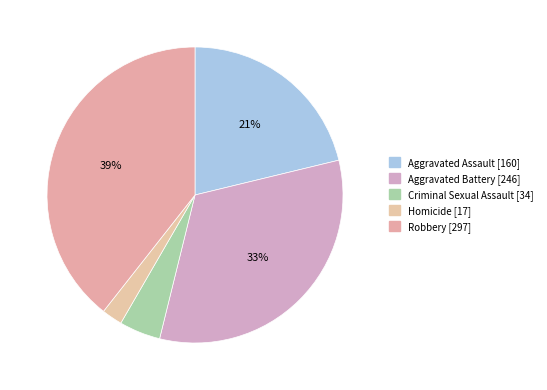

Is Criminal Sexual Assault the majority of the pie?

No